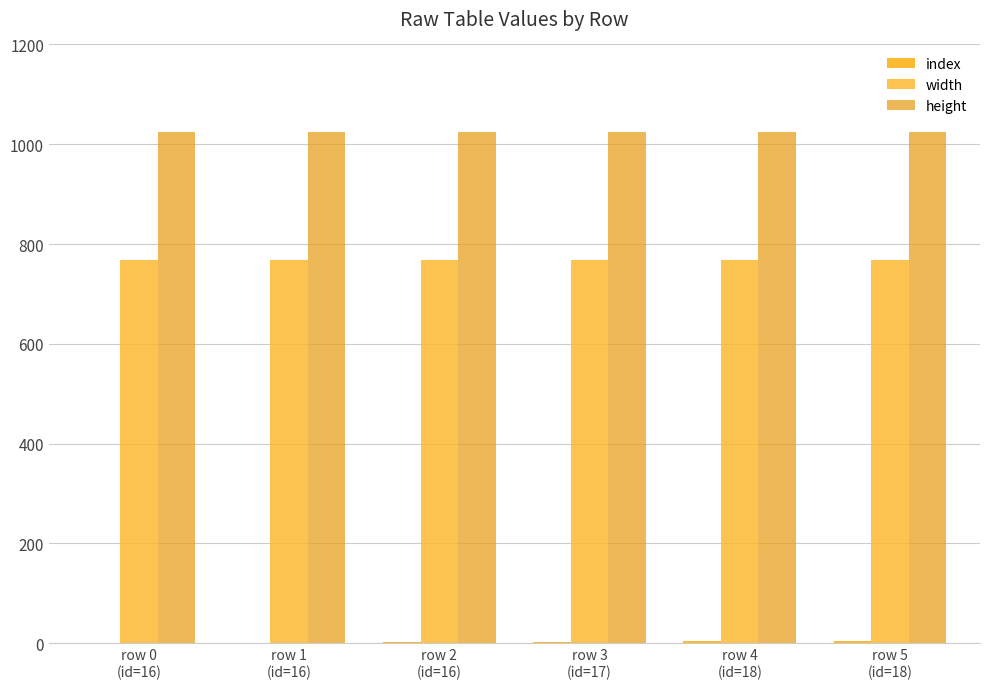

Which series has the largest total across all categories?

height